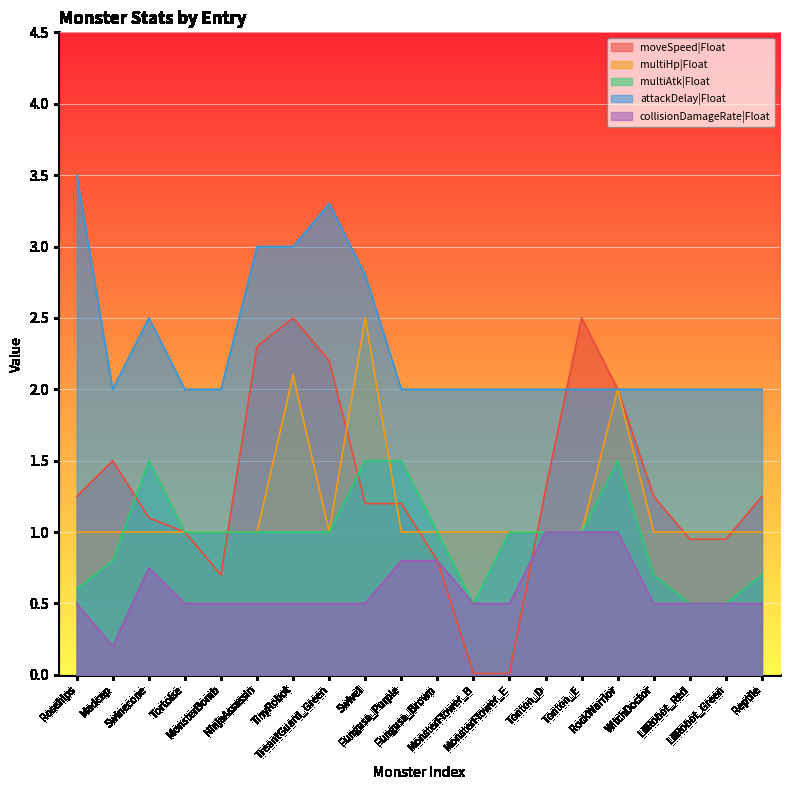

What is the average value of the attackDelay|Float series?

2.3